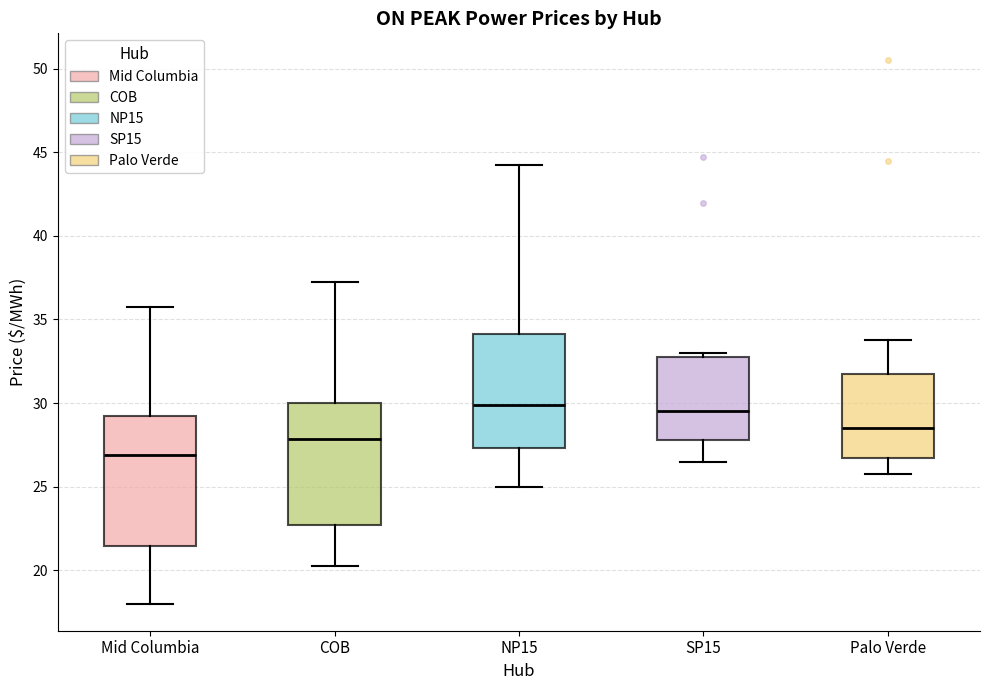

Where is the lower edge of the box for COB on the y-axis? The values are not printed on the chart, so give them approximately, as read against the axis.

22.5